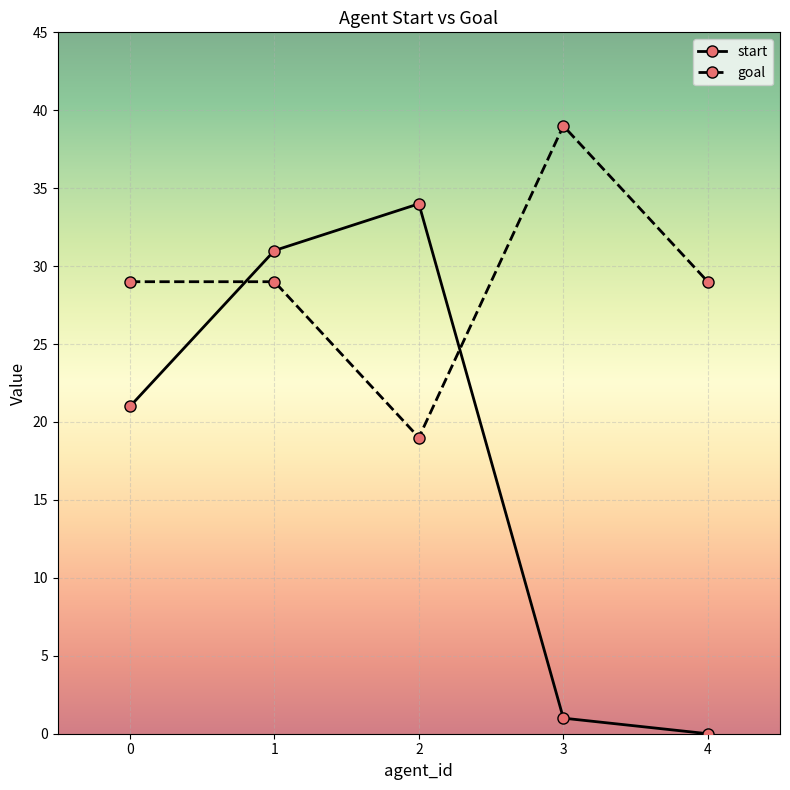

At how many categories does at least one series exceed 16?

5